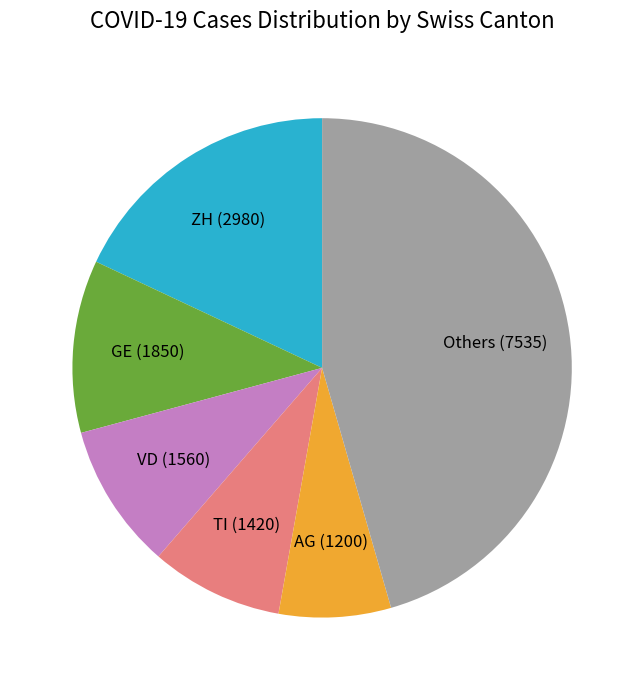

Which category has the biggest portion of the pie?

Others